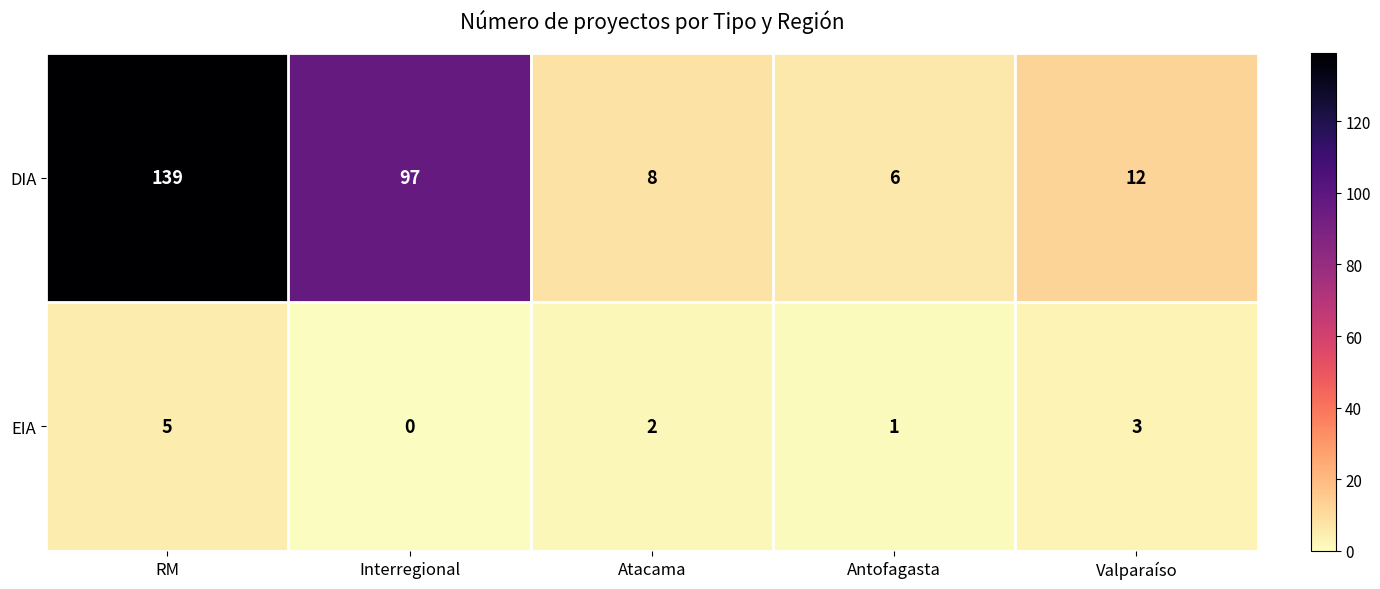

What is the total value across all series at Antofagasta?

7